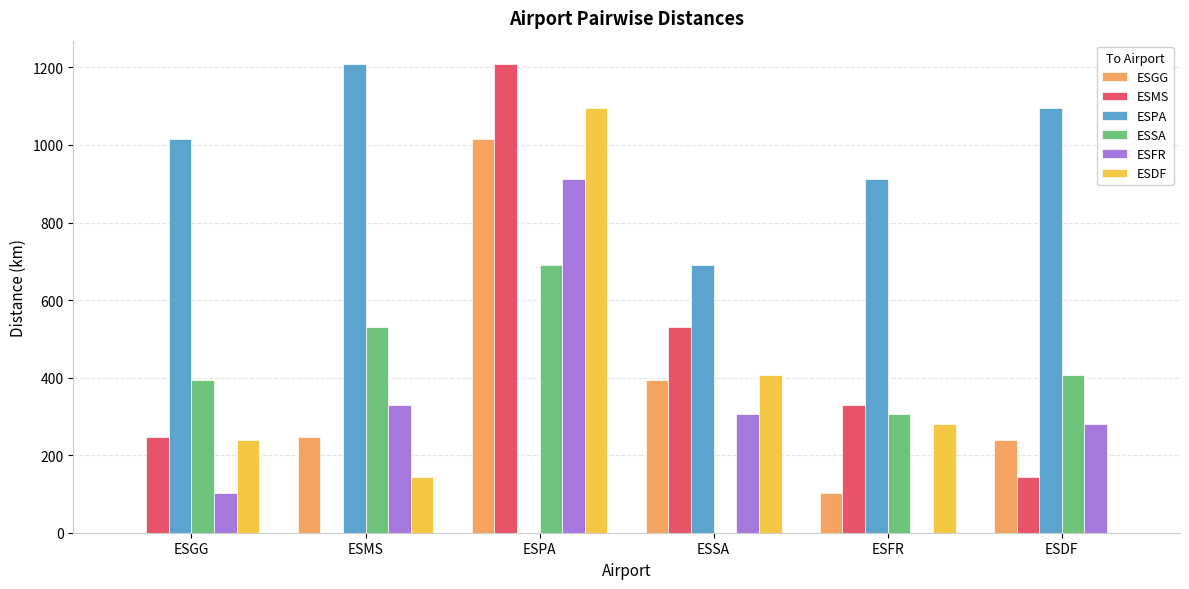

At which label is ESDF closest to 547?

ESSA